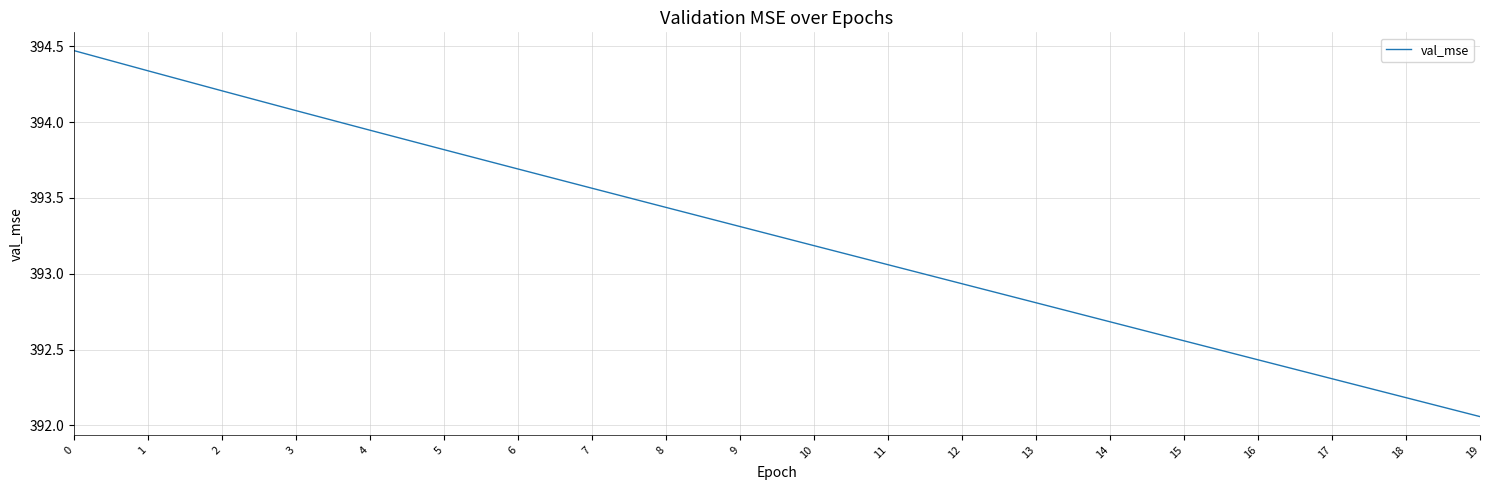

What is the change in value from 3 to 9?

-0.8